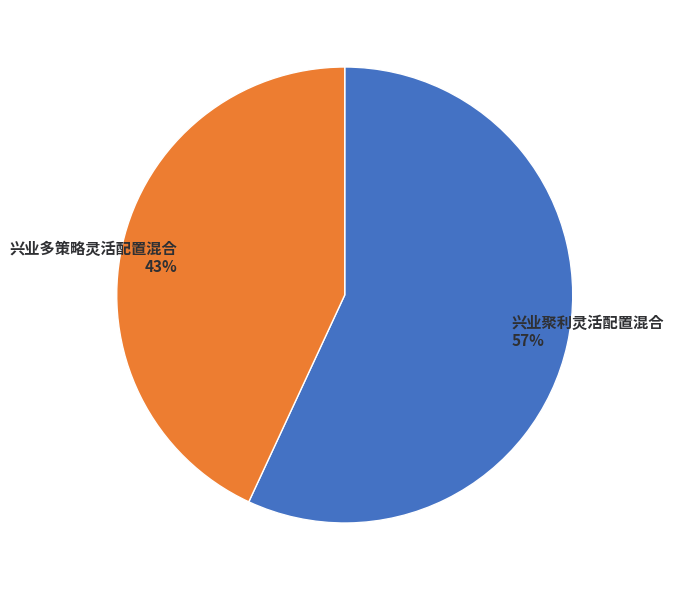

How many segments does this pie chart have?

2